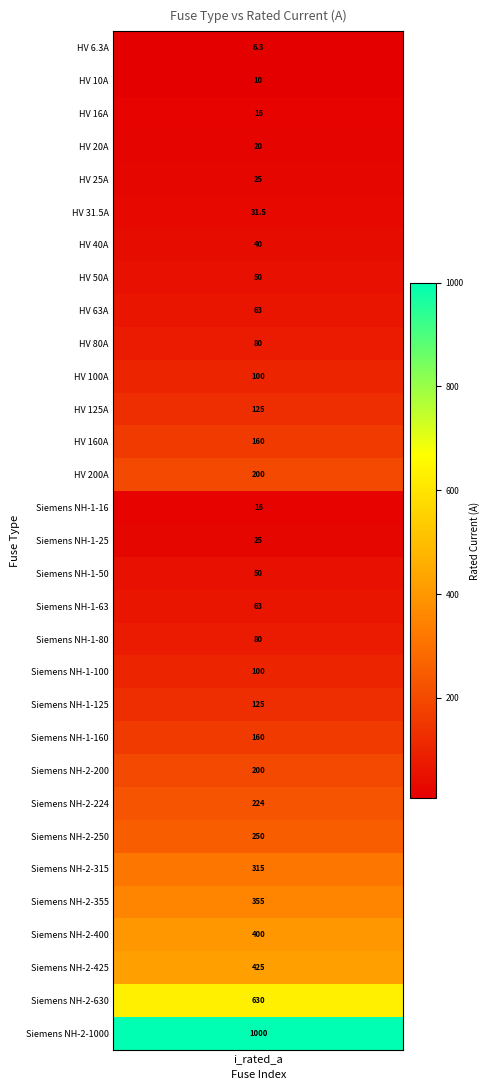

What is the difference between the second highest and minimum values?

623.7